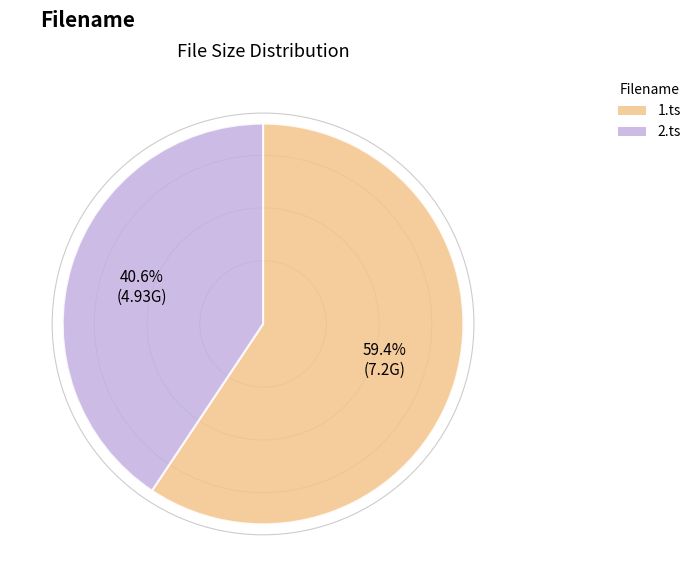

To the nearest percent, what percentage of the pie is 1.ts?

59%